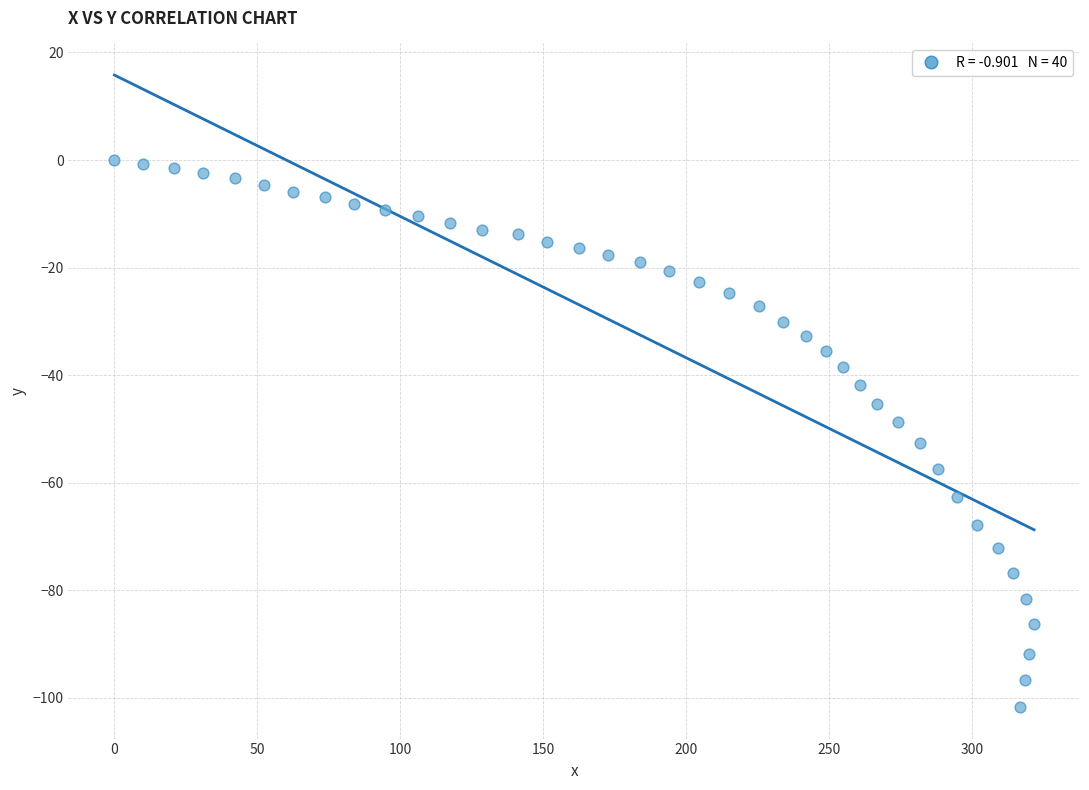

What is the range of Y values (max minus min)?

101.7